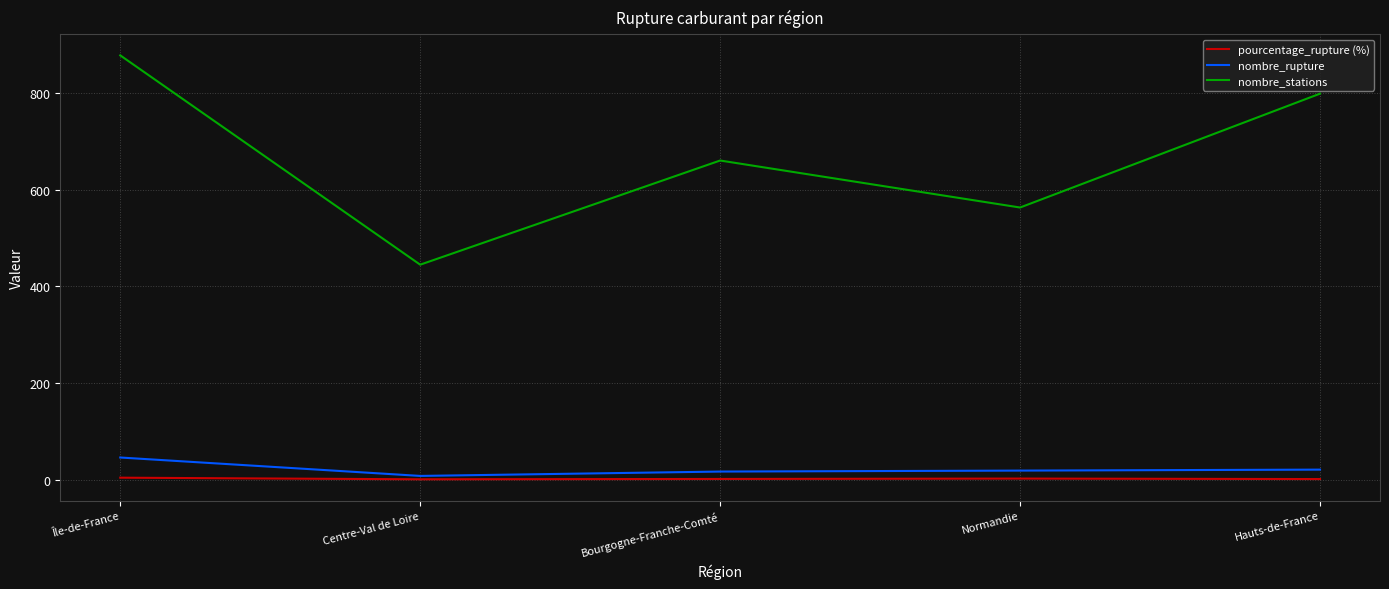

What is the difference between the maximum and second lowest values in the nombre_stations series?

314.0